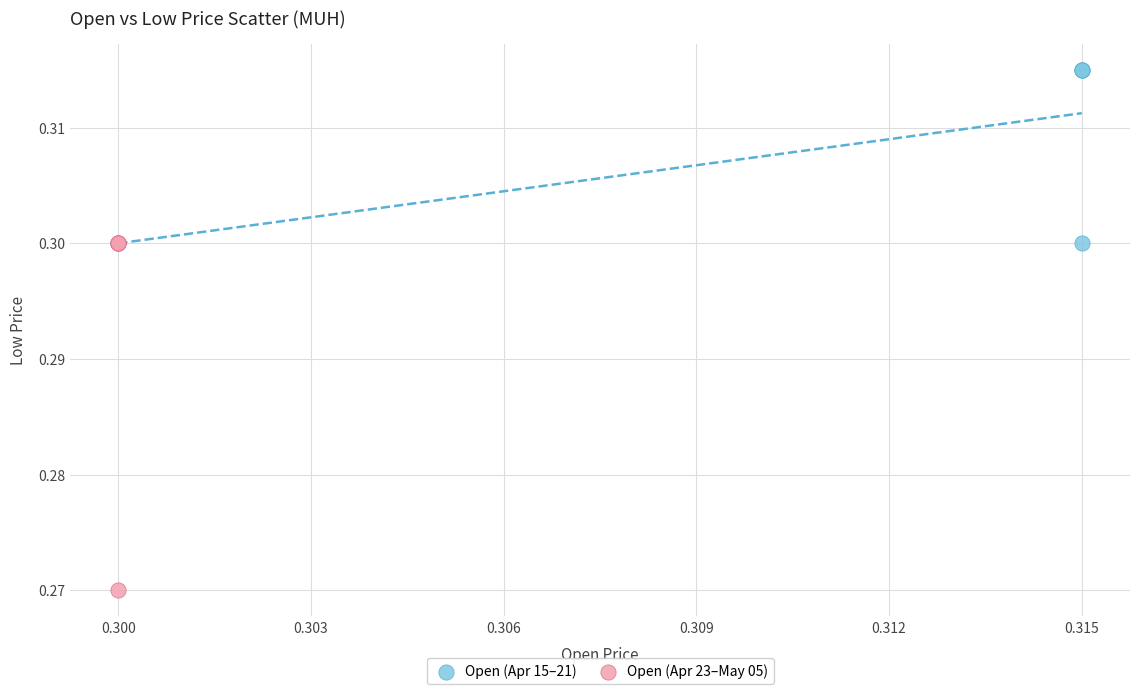

What are all the series names shown in the legend?

Open (Apr 15–21), Open (Apr 23–May 05)